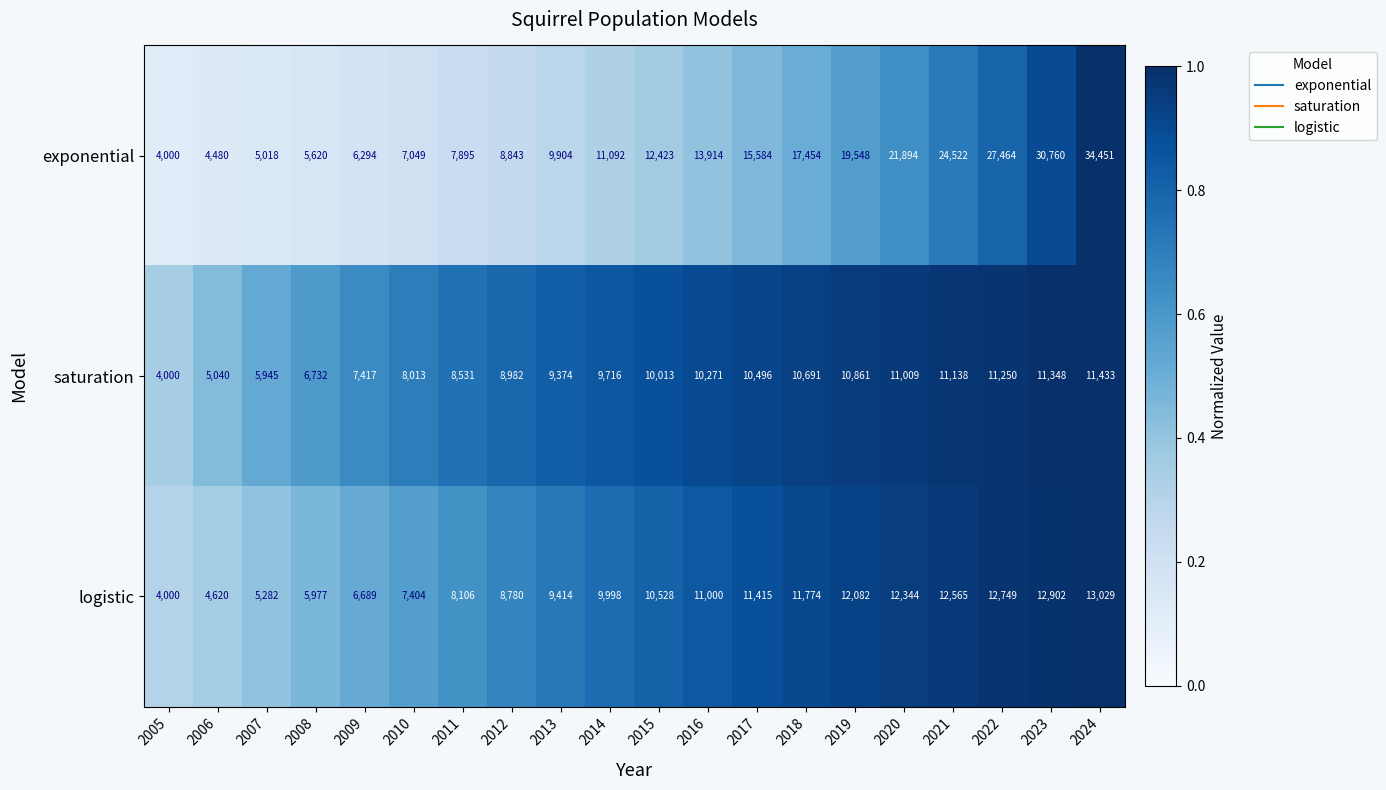

What is the approximate value of logistic at 2011, to the nearest 50?

8100